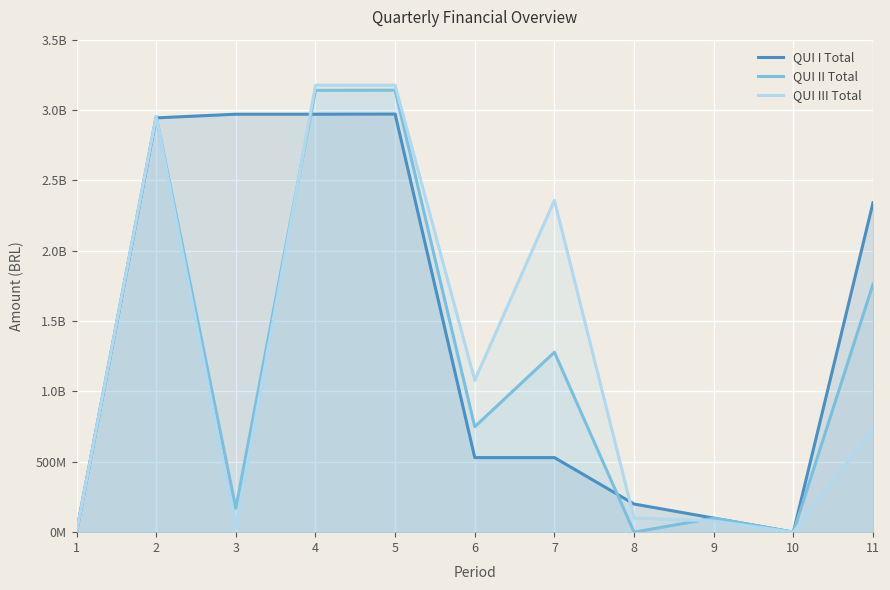

Rank the series by their maximum value, from highest to lowest.

QUI III Total, QUI II Total, QUI I Total